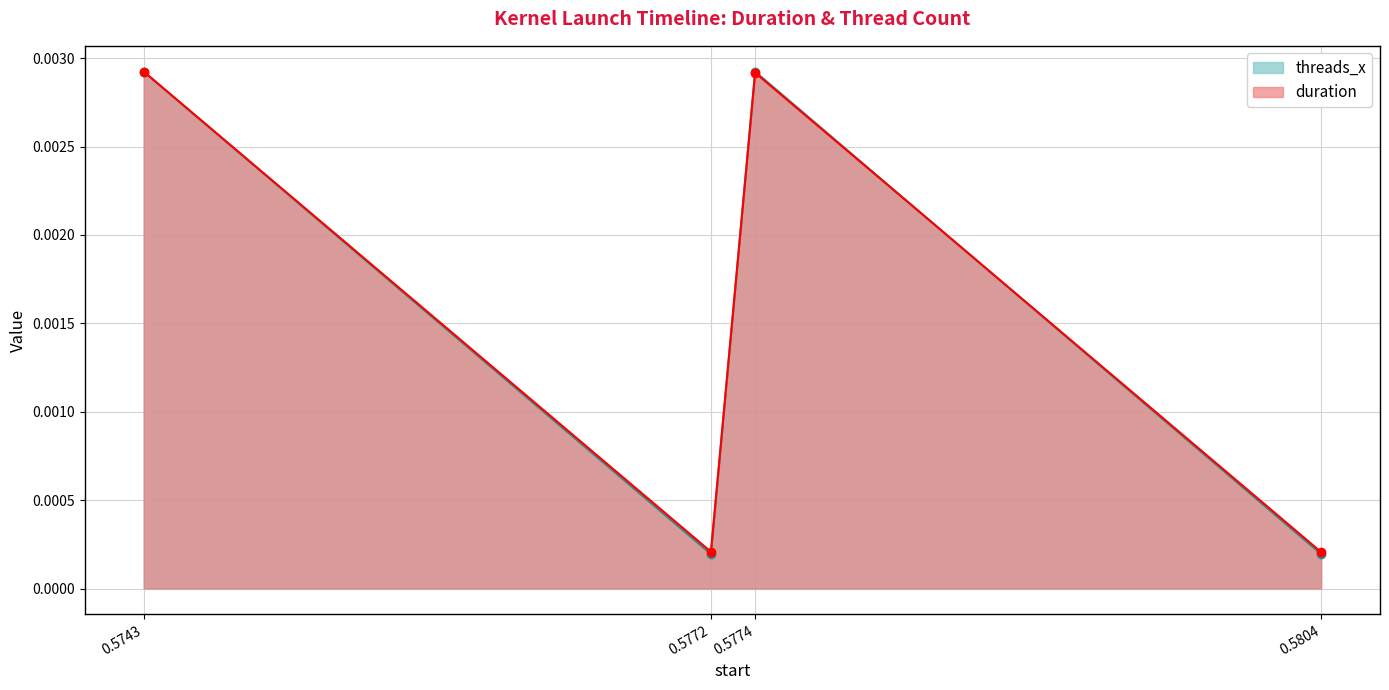

Which series changed the most between 0.5743 and 0.5804?

threads_x